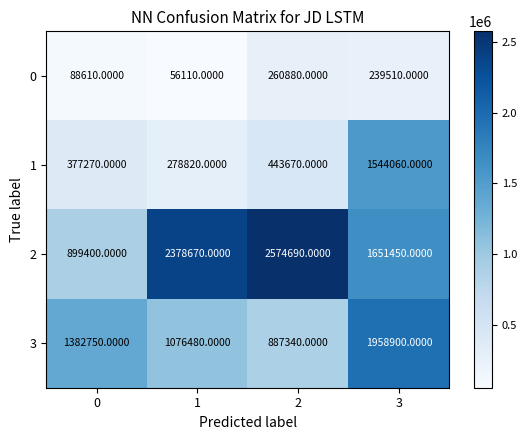

At which category is the sum across all series the highest?

3